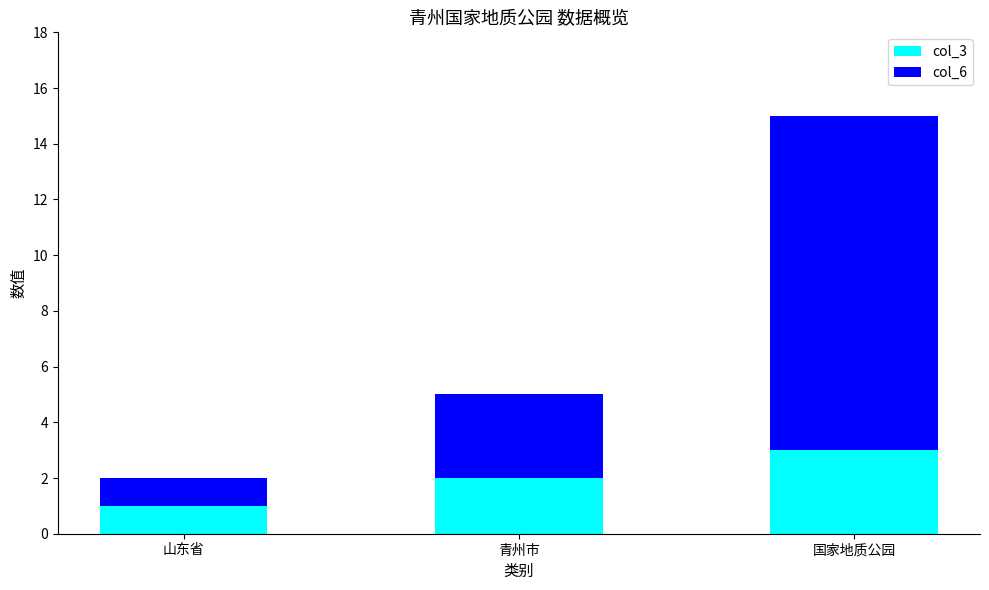

Reading left to right, transcribe the values for col_3.

1	2	3